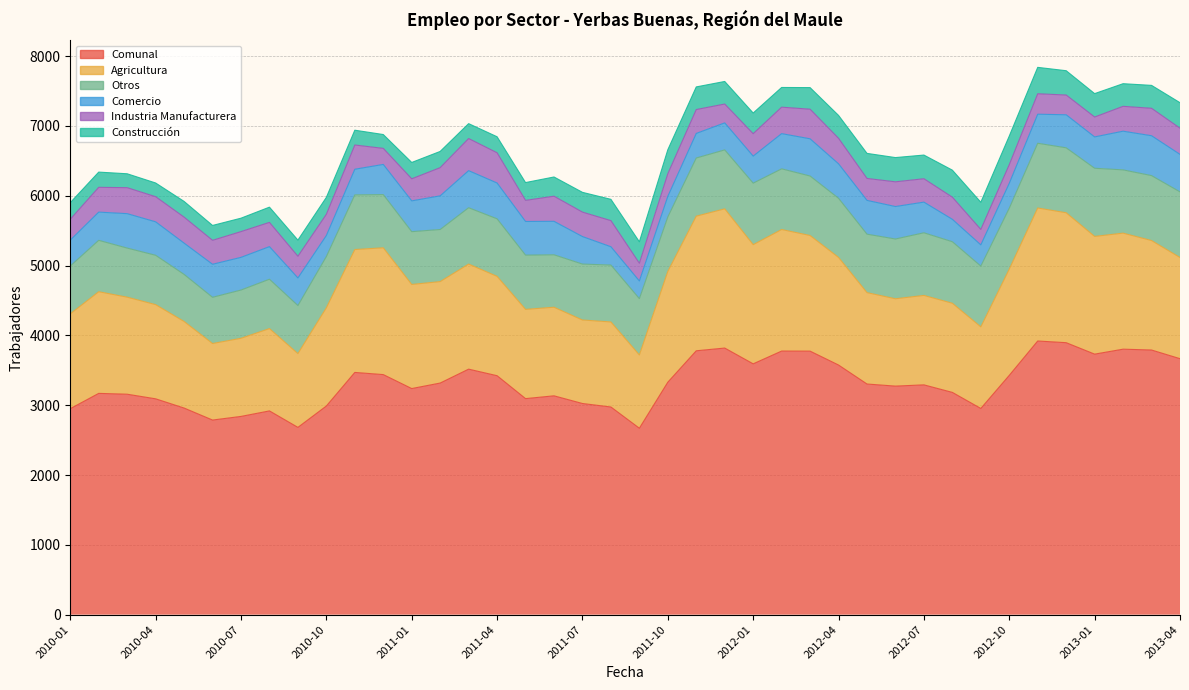

True or false: Otros and Industria Manufacturera cross at least once.

False